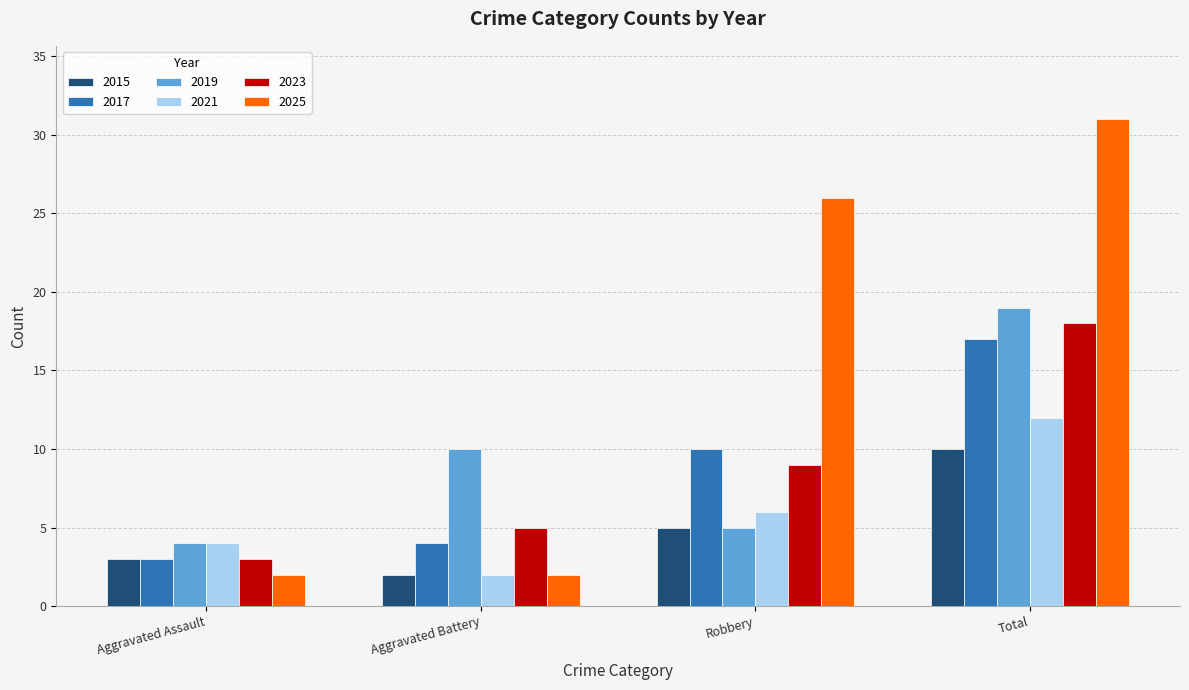

What is the minimum value shown in the chart?

2